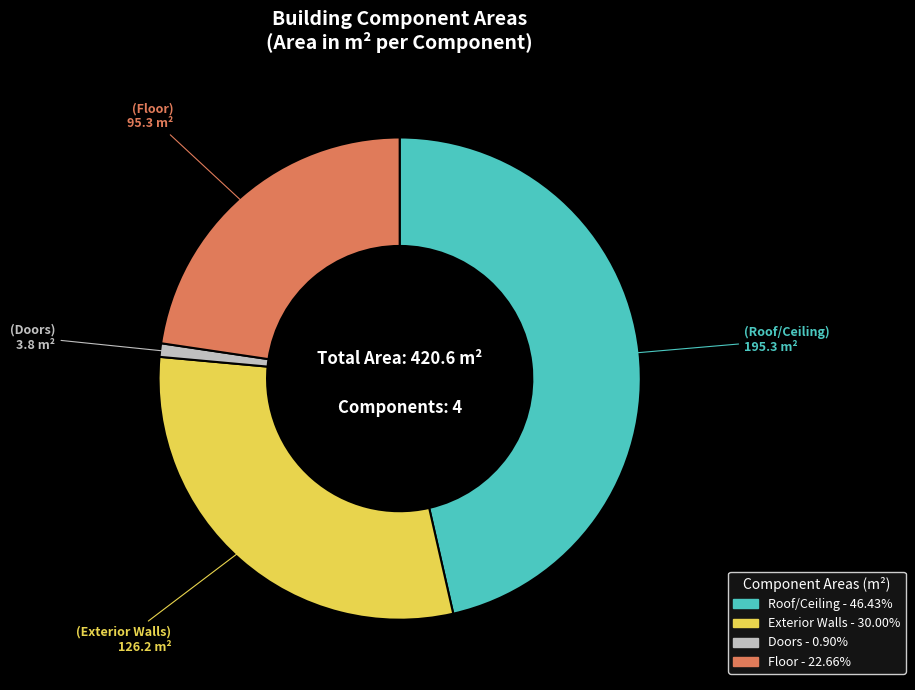

Is it true that Doors is 1% of the pie?

True